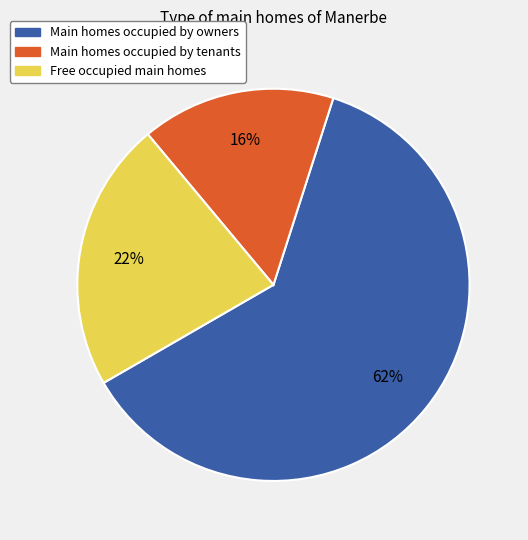

Is there a majority slice in this chart?

Yes